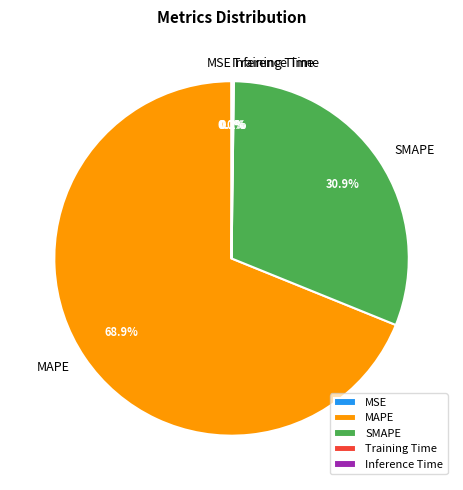

To the nearest percent, what is the difference between the largest and smallest slice percentages?

69%